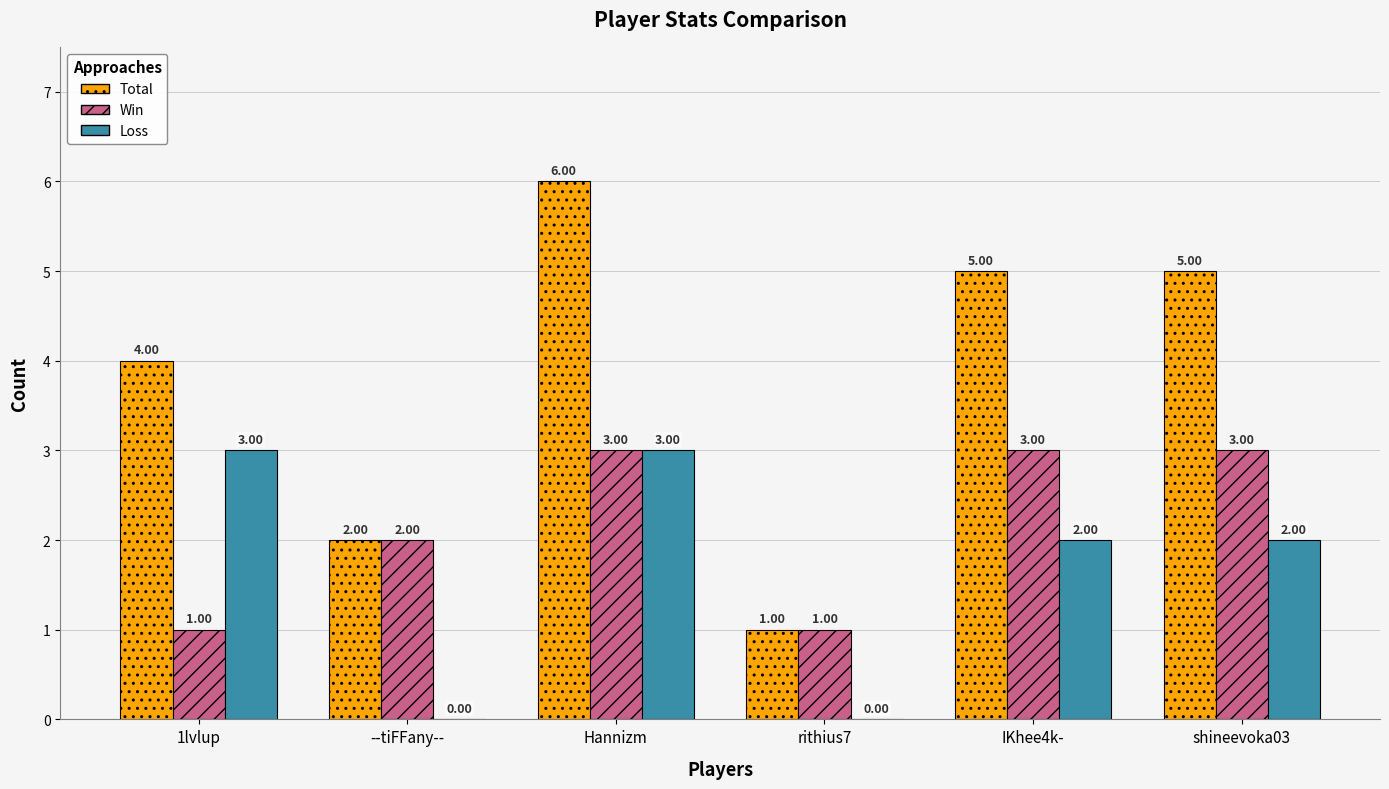

How many values in Loss are above zero?

4